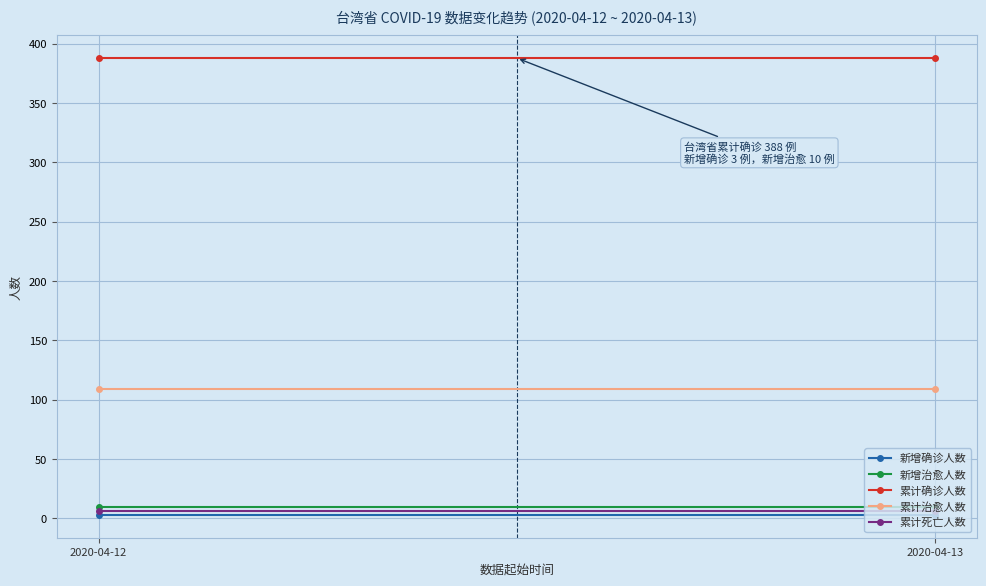

What is the value of the 累计治愈人数 point at the 2nd from the left?

109